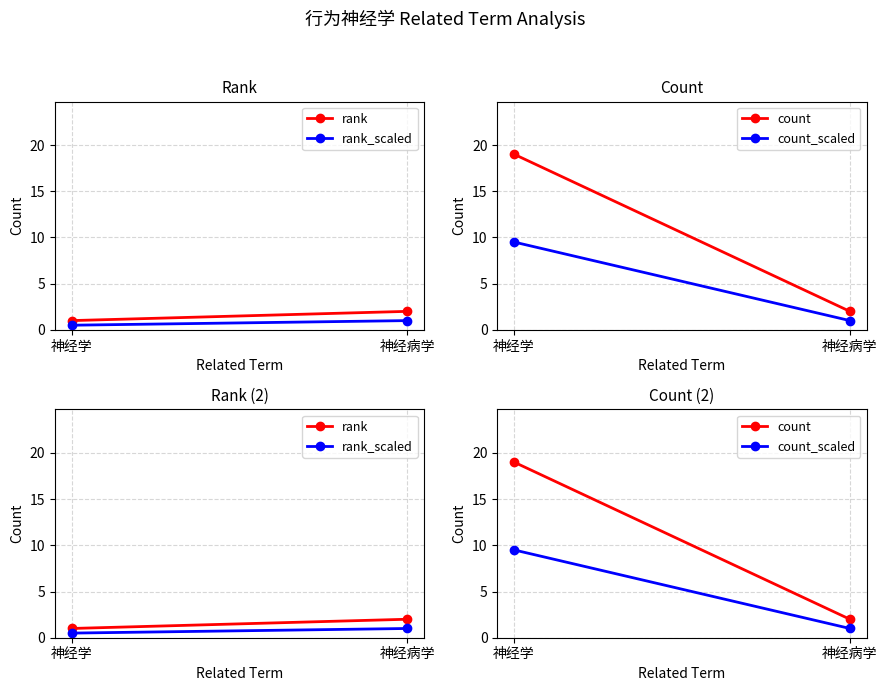

Is this an area chart (filled region under the line)?

No